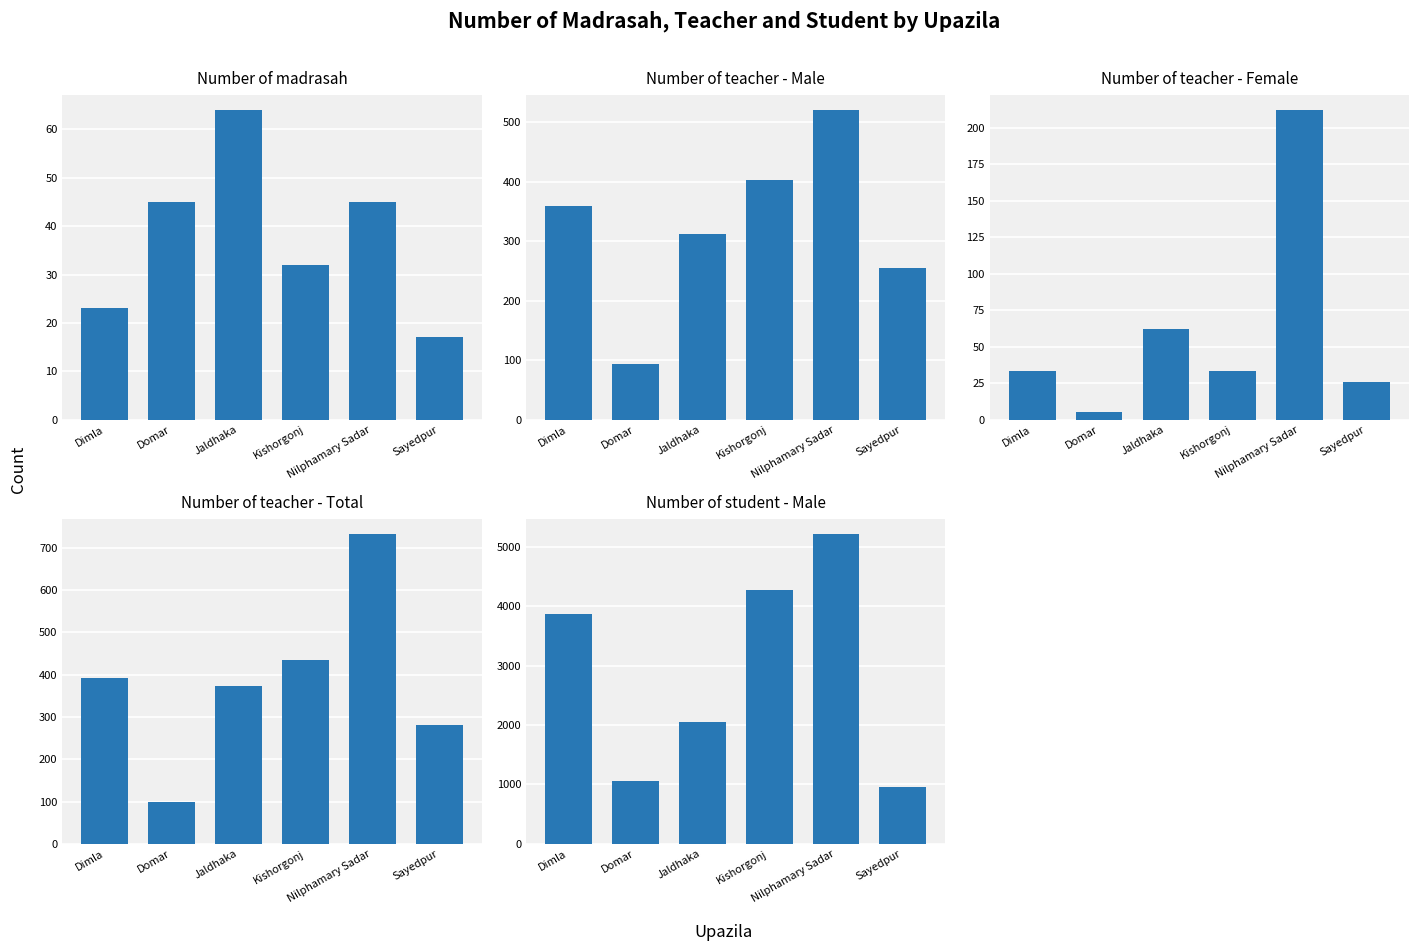

How many bars are there in total?

30